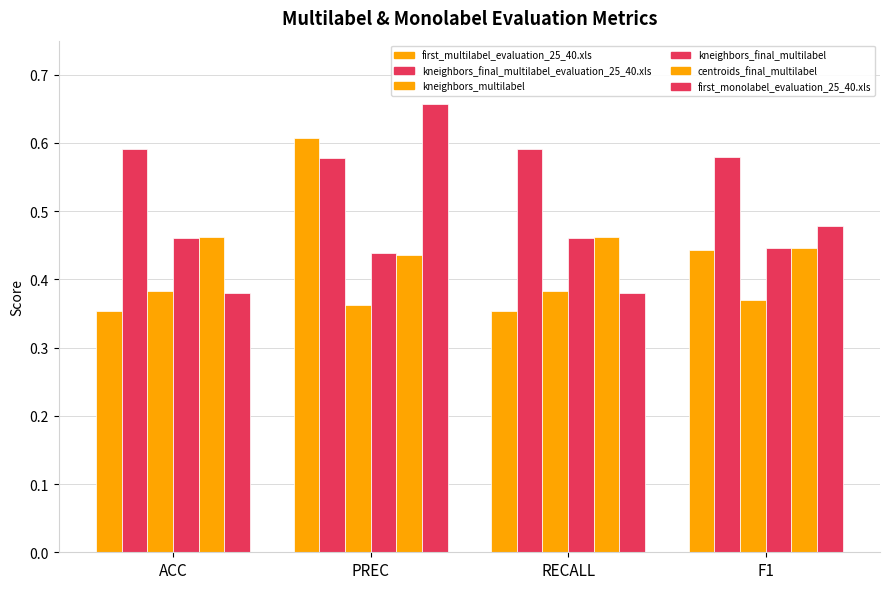

How many data points does each series have?

4